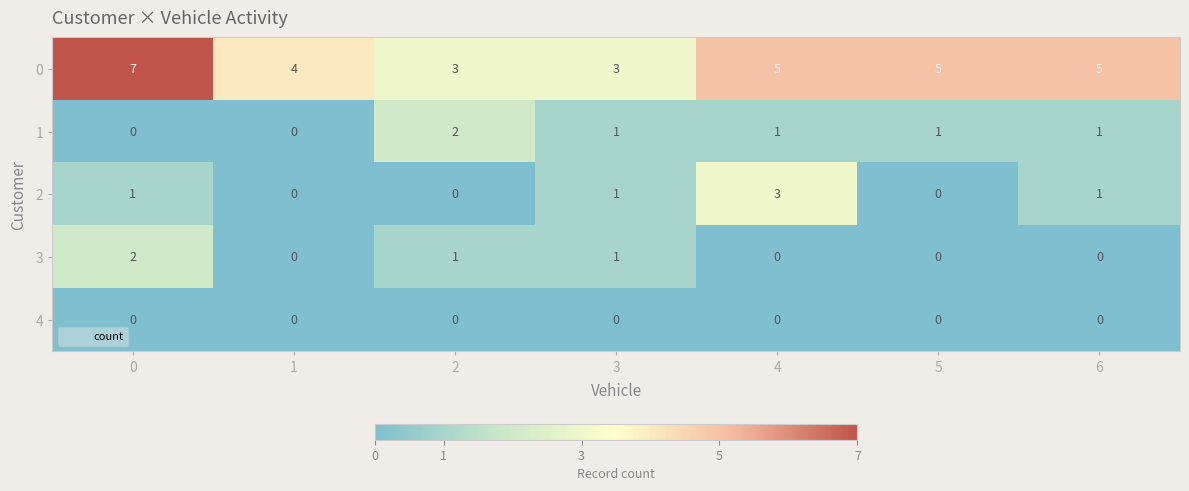

What is the difference between the maximum and second lowest values in the 2 series?

3